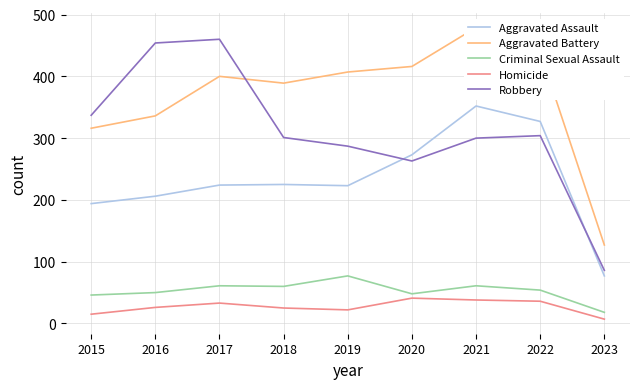

What are all the series names shown in the legend?

Aggravated Assault, Aggravated Battery, Criminal Sexual Assault, Homicide, Robbery